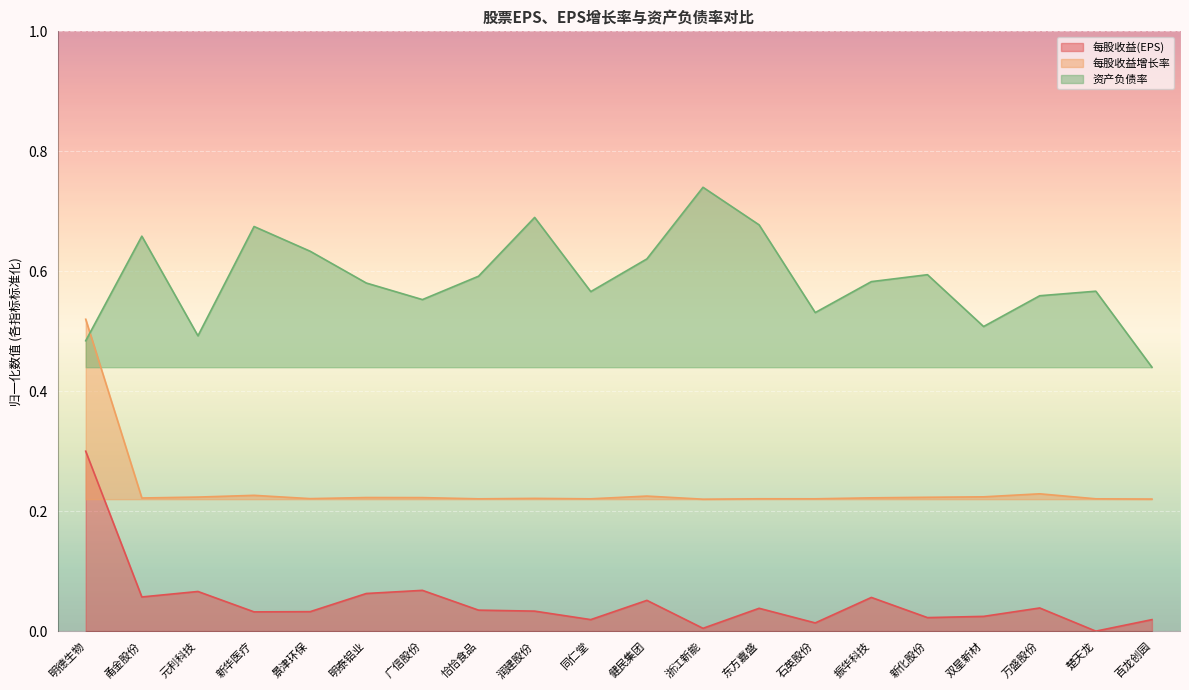

Which label corresponds to the smallest value in the chart?

楚天龙